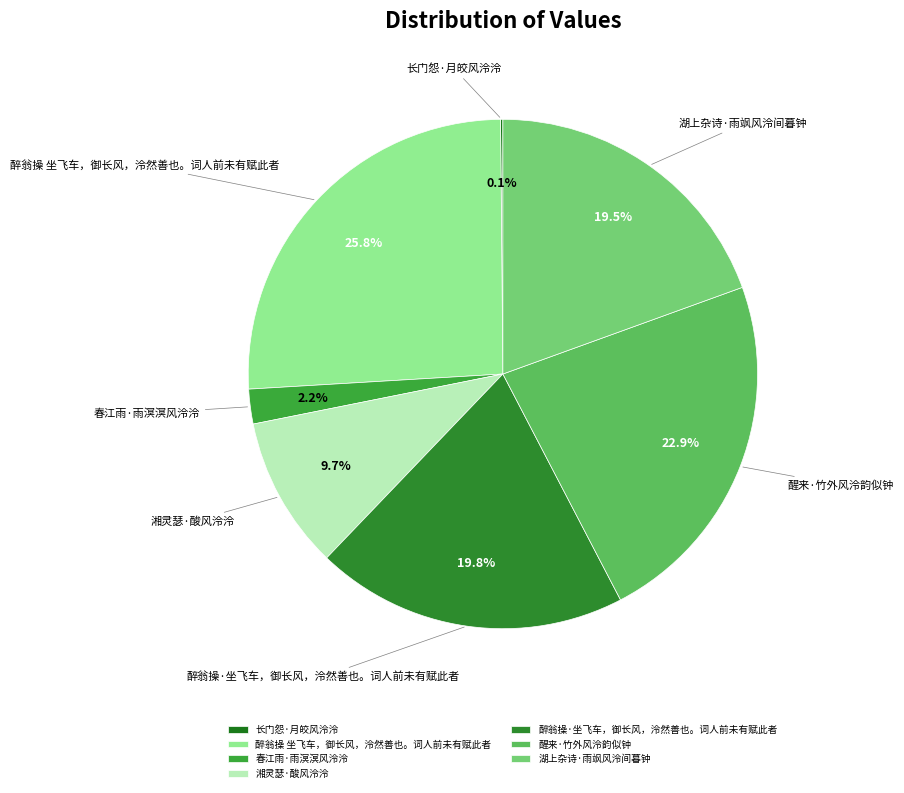

True or false: 醉翁操·坐飞车，御长风，泠然善也。词人前未有赋此者 accounts for 8% of the total.

False